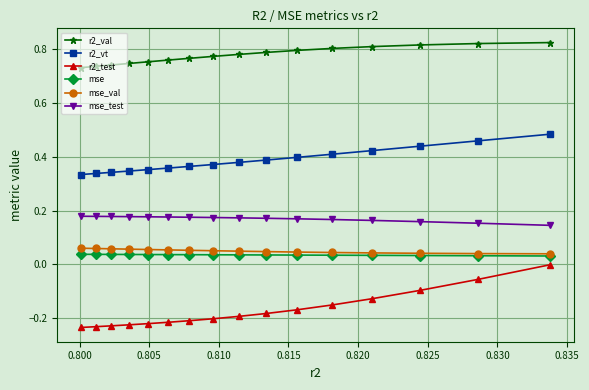

Which series has the largest total across all categories?

r2_val